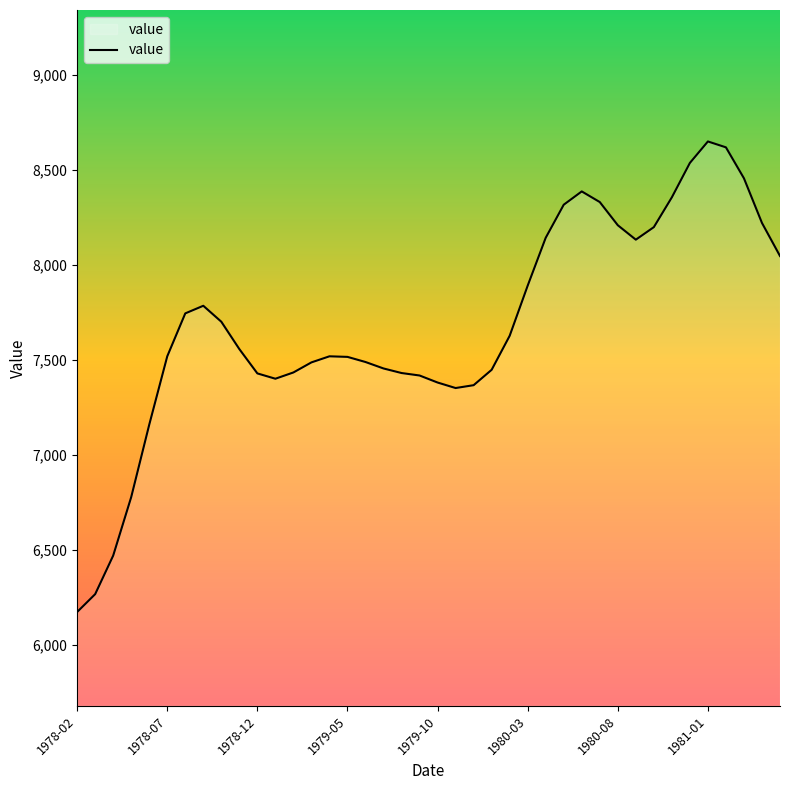

What is the minimum value shown in the chart?

6173